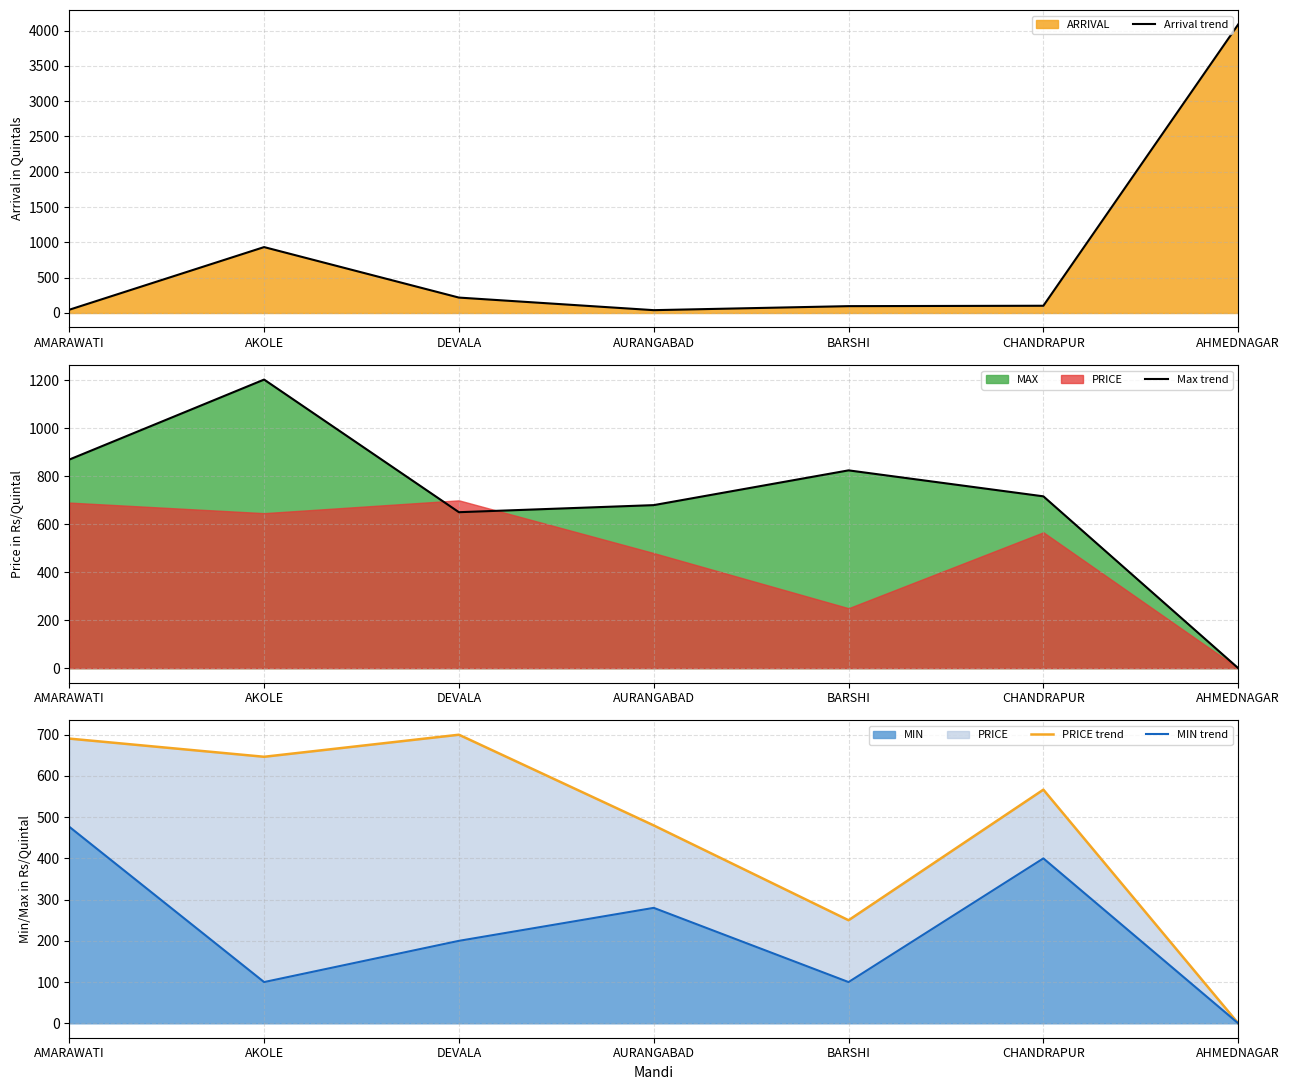

What is the label of the 1st point from the right?

AHMEDNAGAR